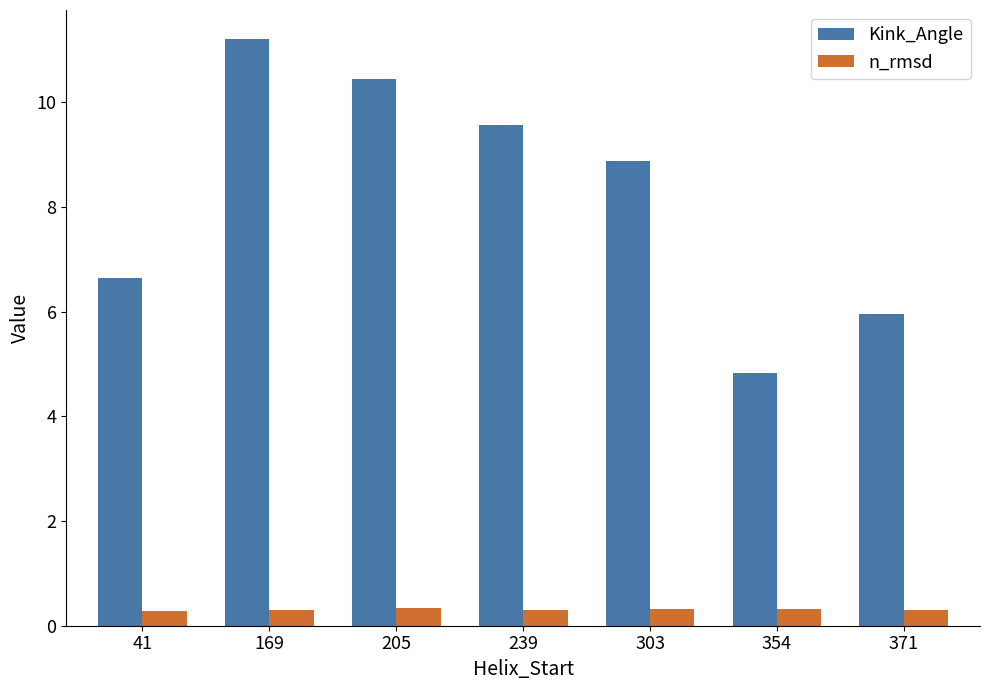

Reading left to right, transcribe all the data shown in this chart.

Kink_Angle: 41=6.6	169=11.2	205=10.5	239=9.6	303=8.9	354=4.8	371=6.0
n_rmsd: 41=0.3	169=0.3	205=0.3	239=0.3	303=0.3	354=0.3	371=0.3